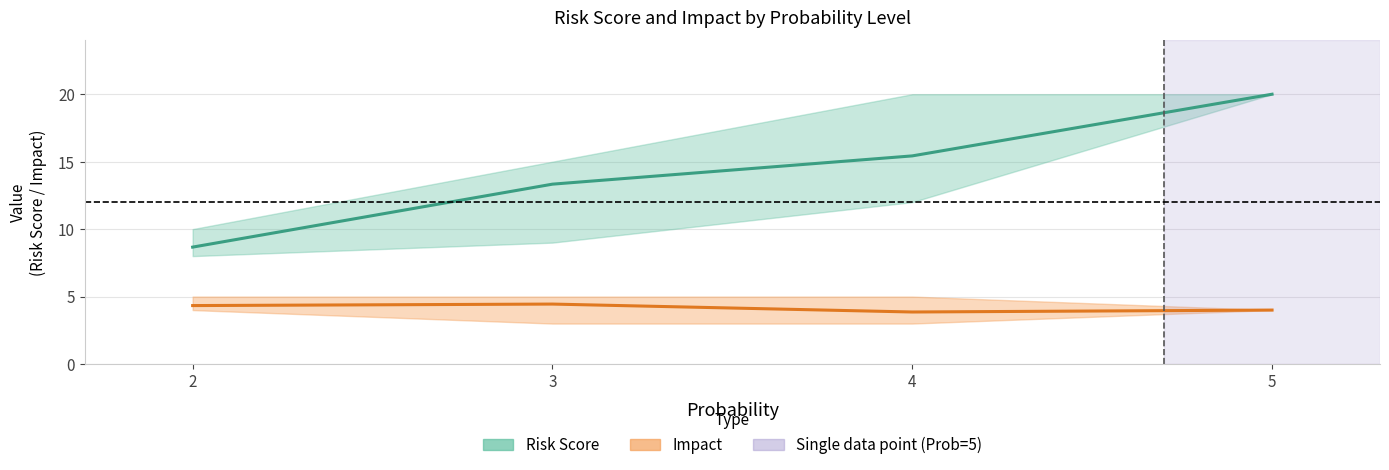

What is the value of the Impact (mean) point at the 3rd from the left?

3.9